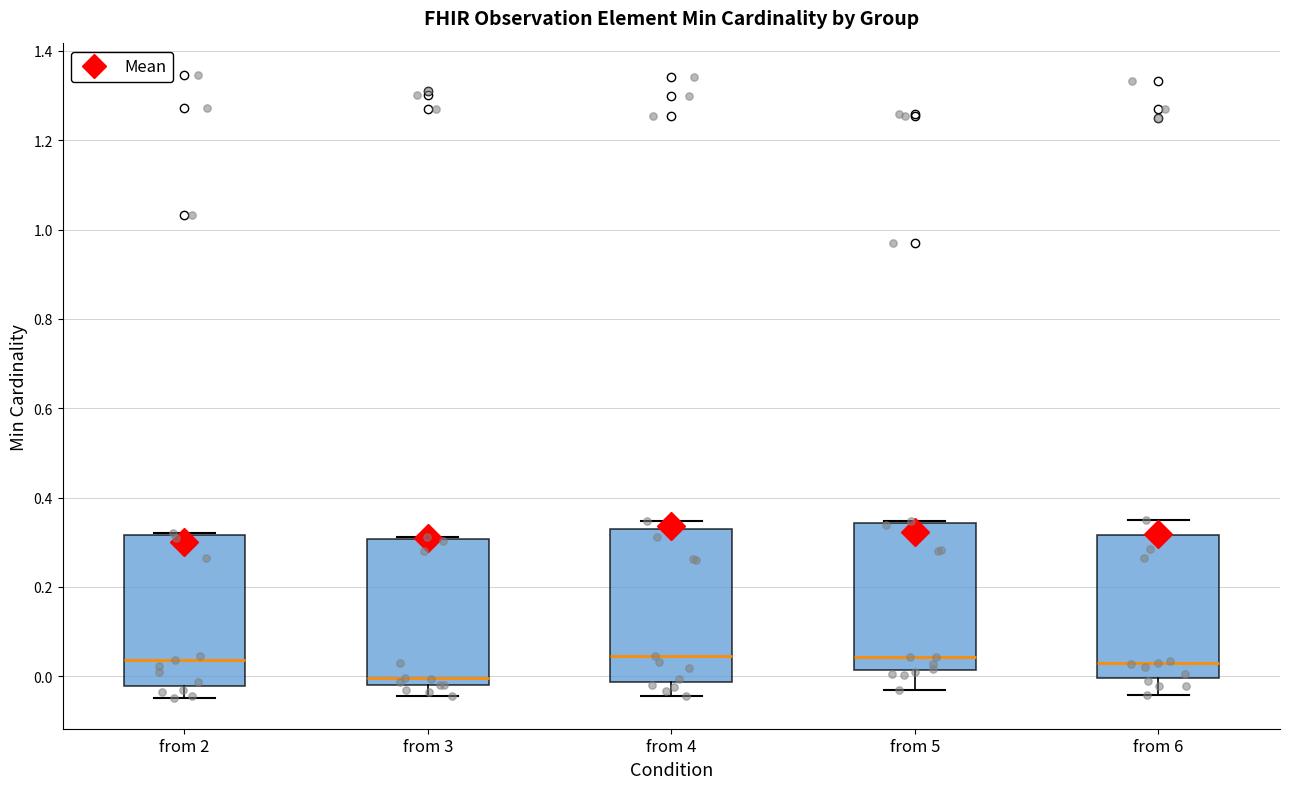

Which box's median line is the lowest?

from 3